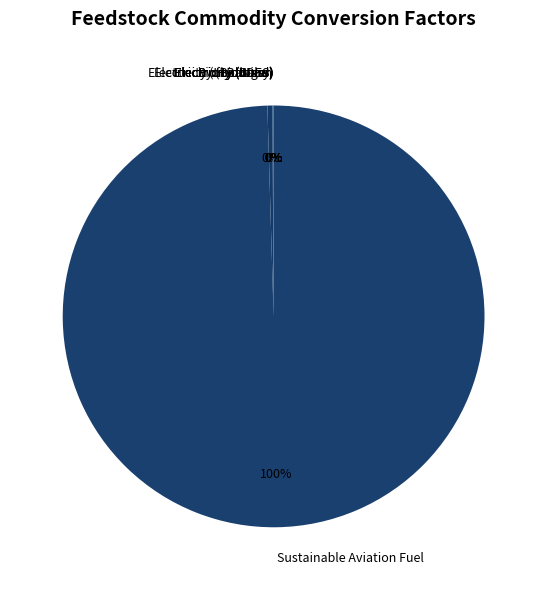

Is Sustainable Aviation Fuel the majority of the pie?

Yes